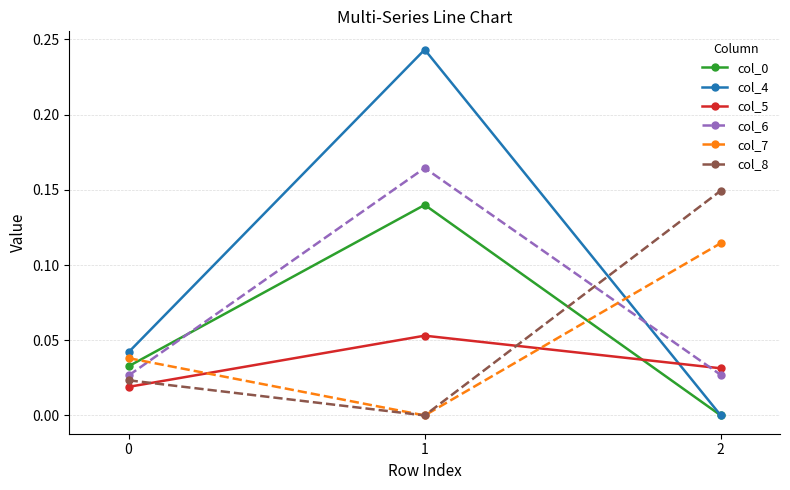

Which series has the largest range (max minus min)?

col_4